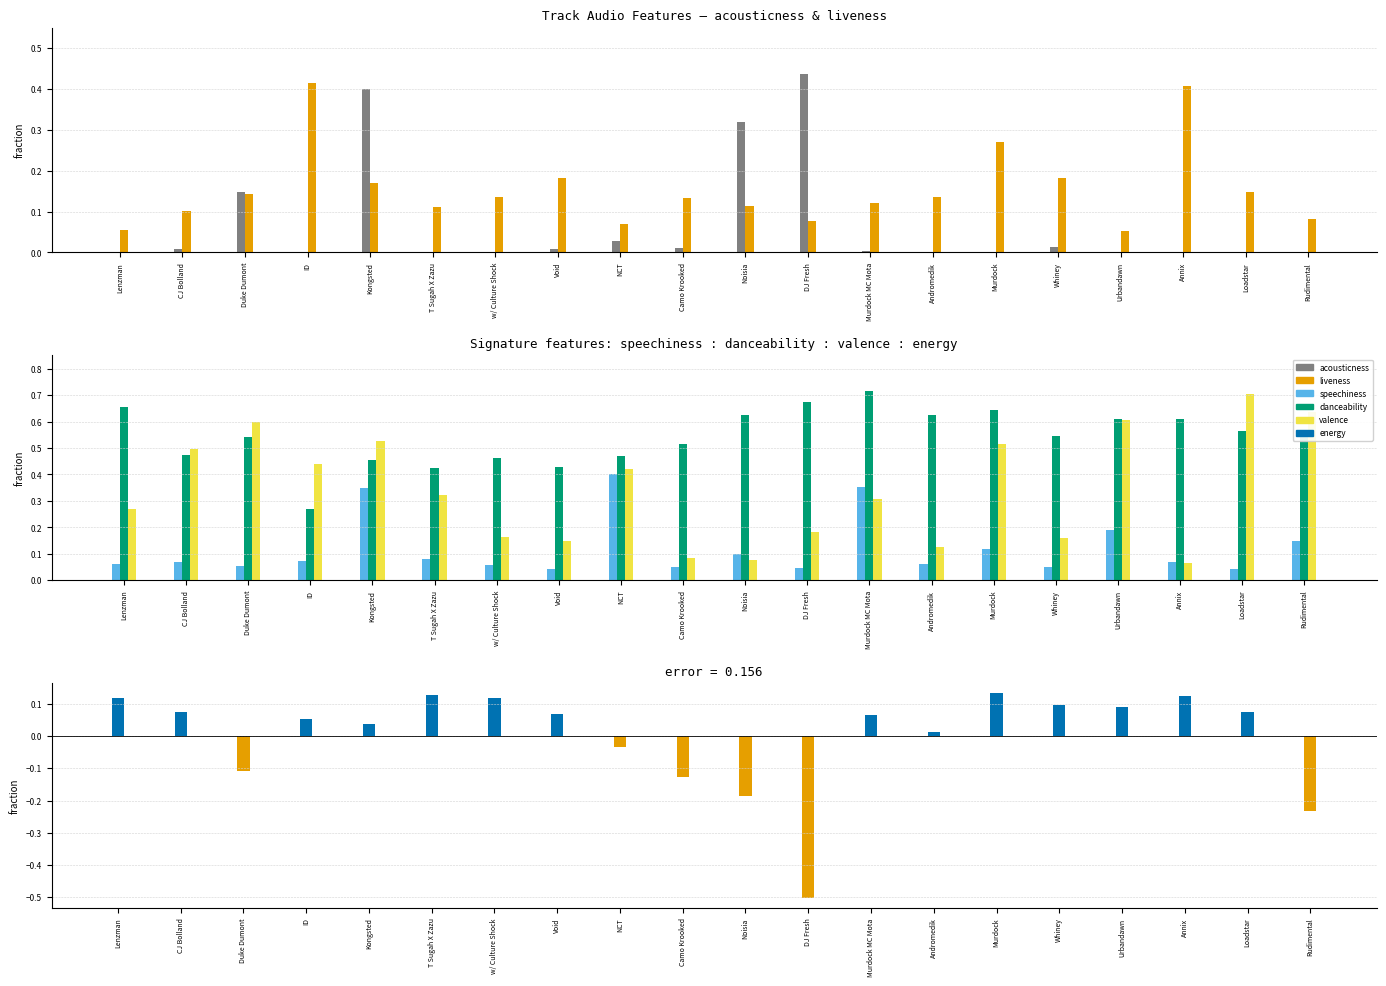

How many data points does each series have?

20